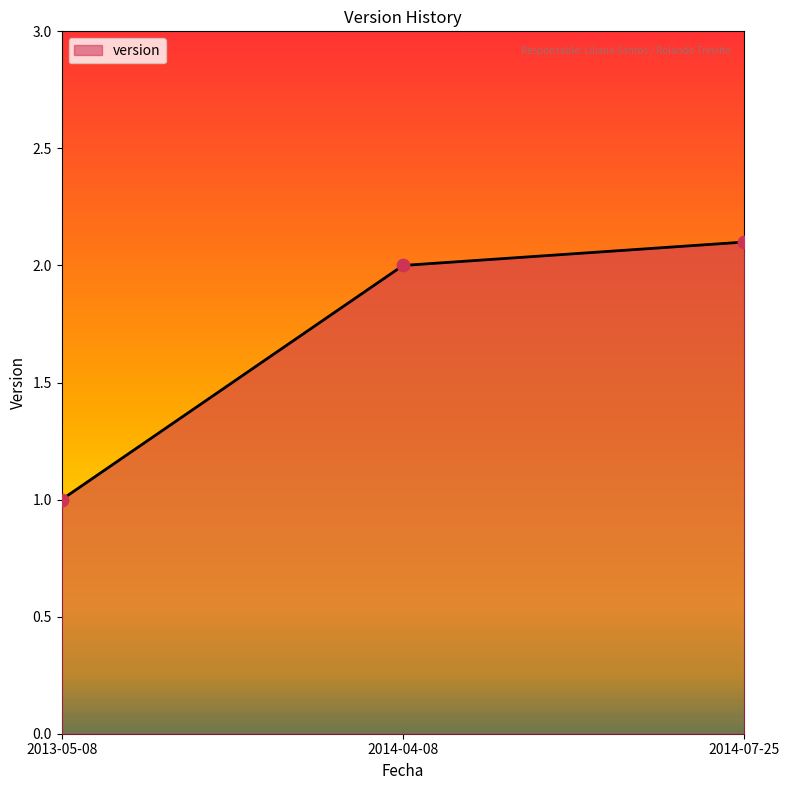

Approximately how many times larger is the value at 2014-07-25 compared to 2013-05-08?

2.1